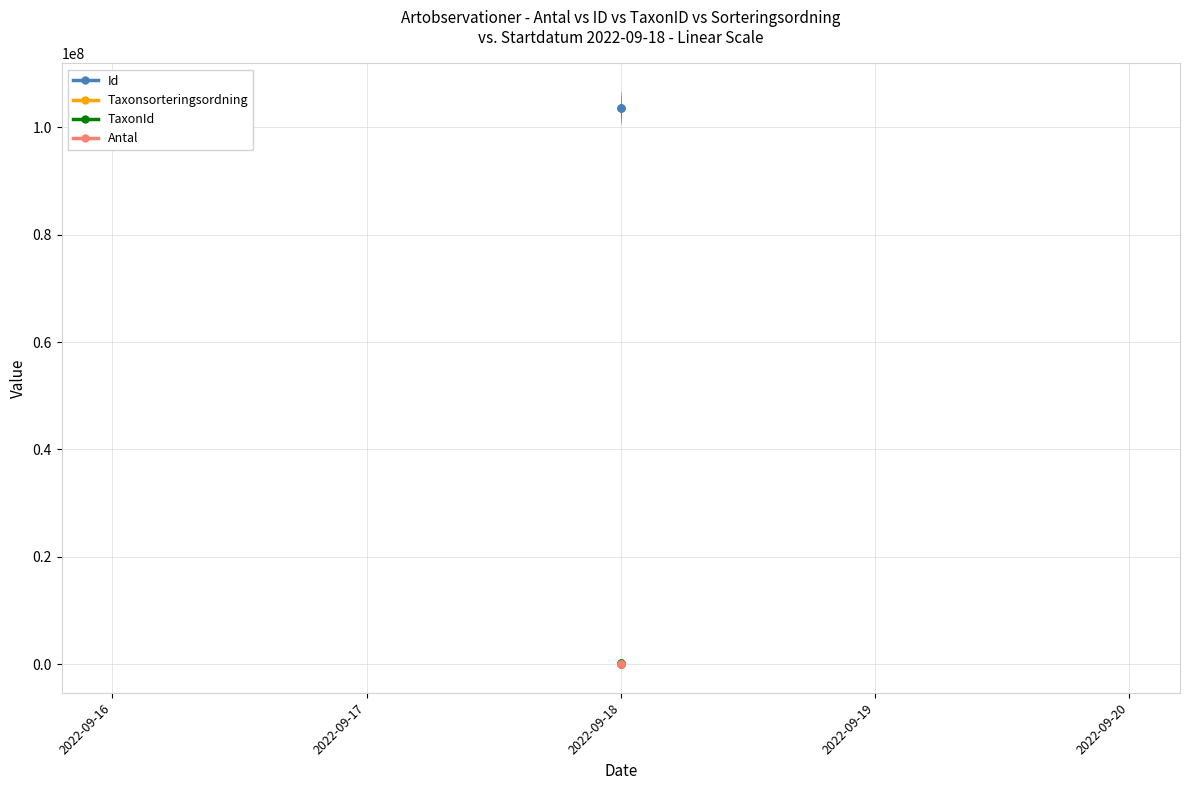

Is it true that Id equals 42696578 at 2022-09-18?

False